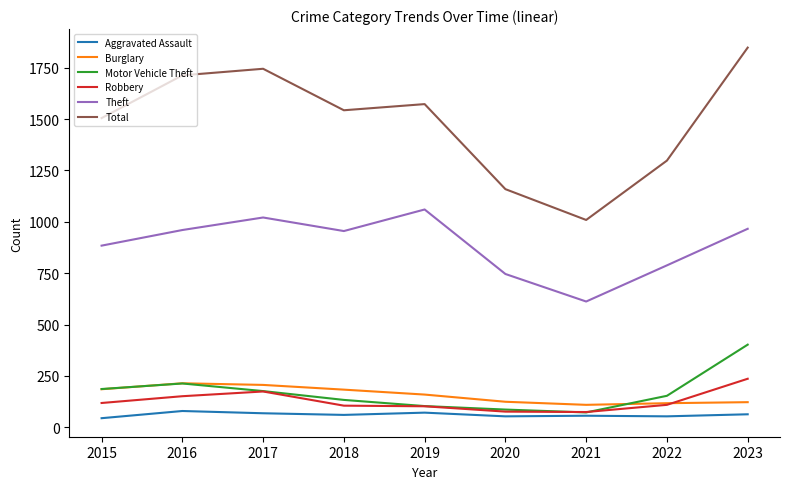

True or false: Total has a value of 3101 at 2017.

False